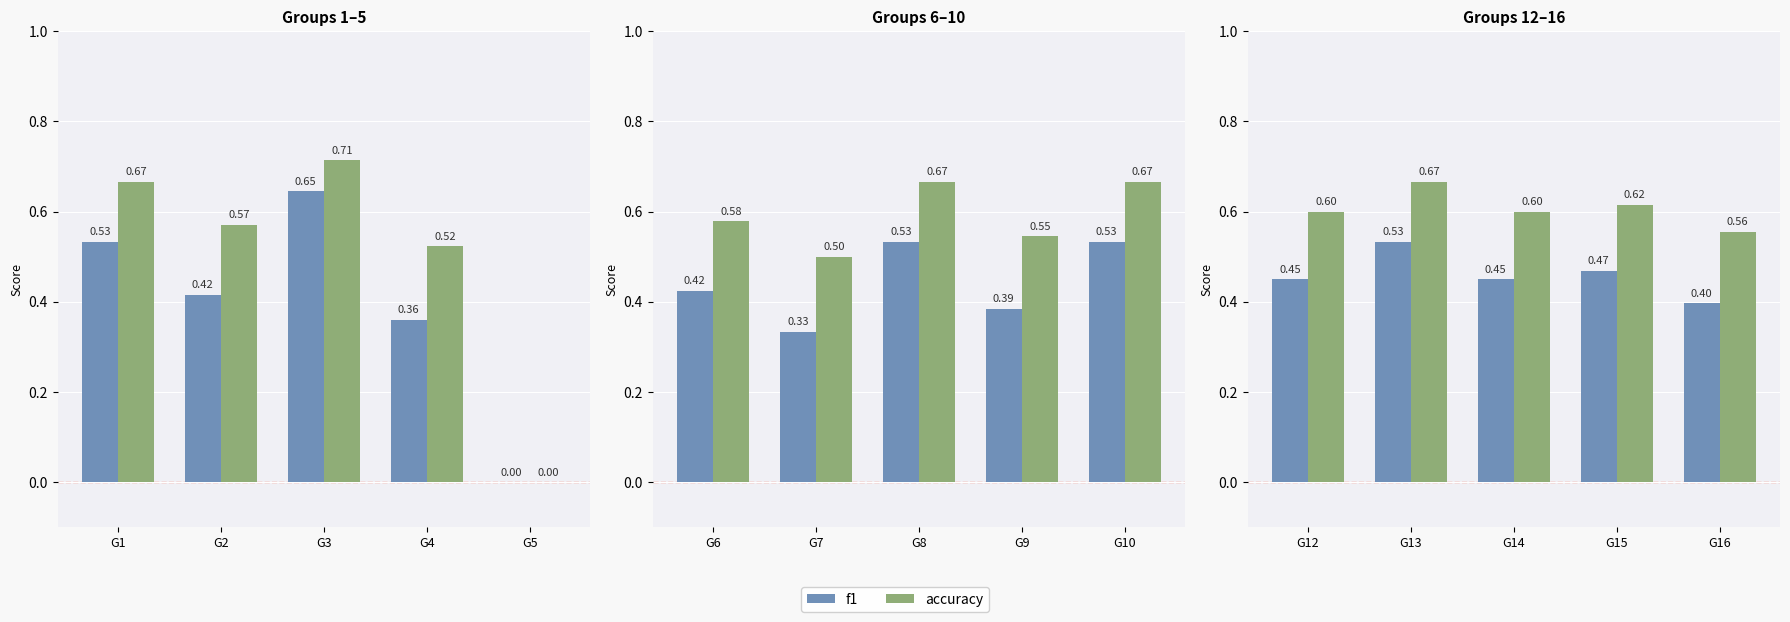

Are the bars grouped side by side (vs. stacked)?

Yes